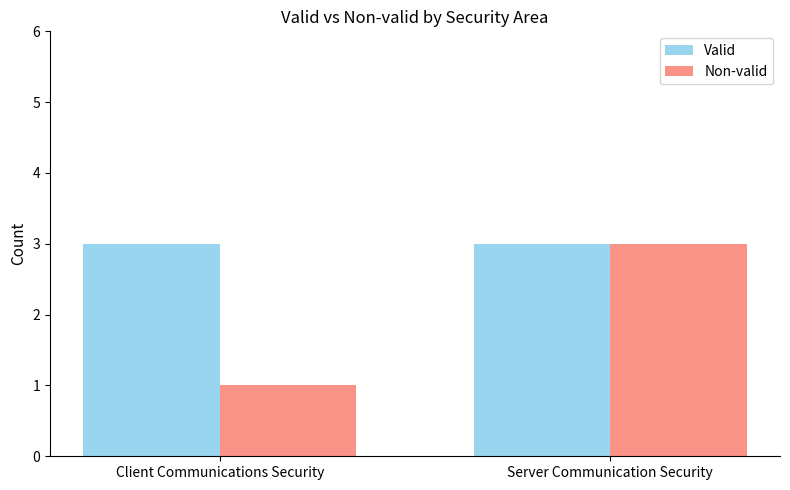

Is it true that Non-valid equals 0 at Client Communications Security?

False